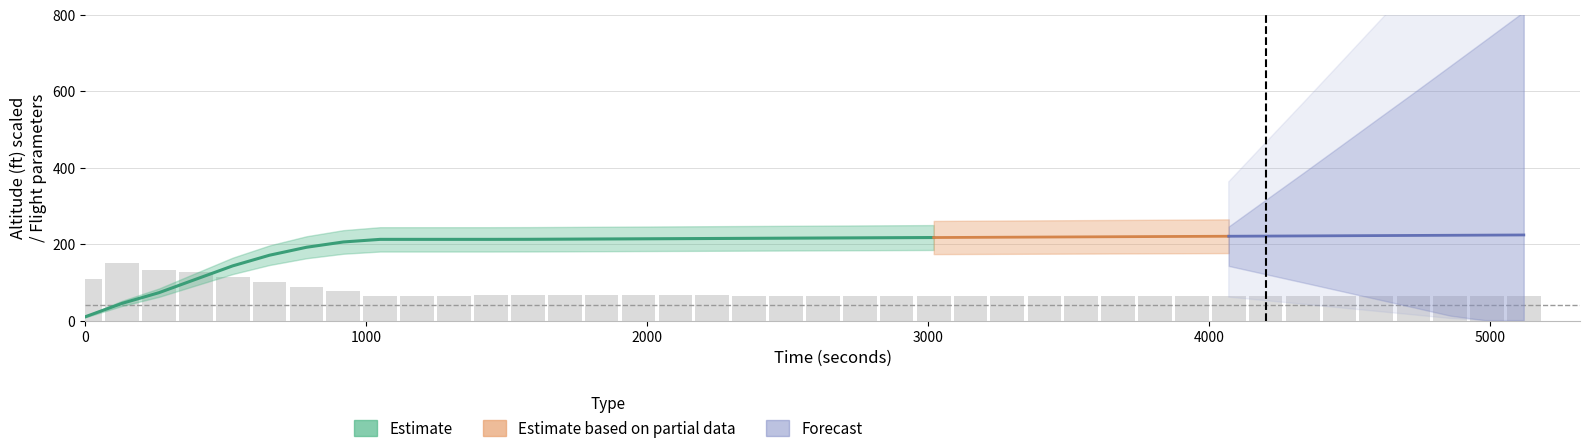

Between 4000 and 16, which is larger?

4000